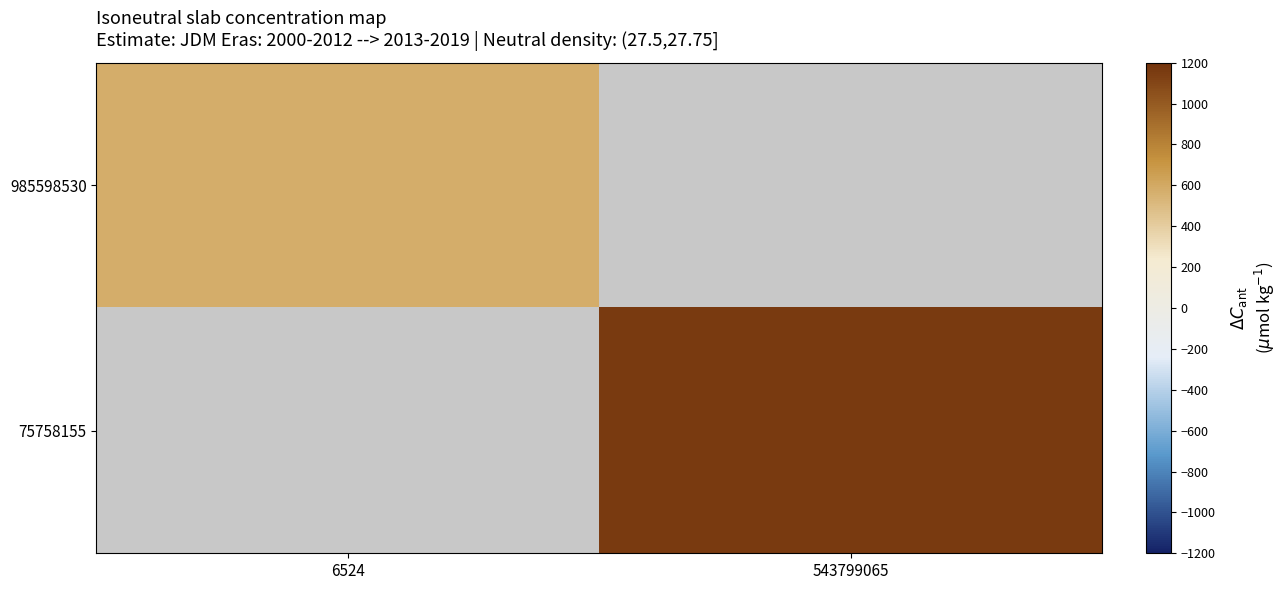

Rank the categories by 985598530 value from lowest to highest.

6524, 543799065